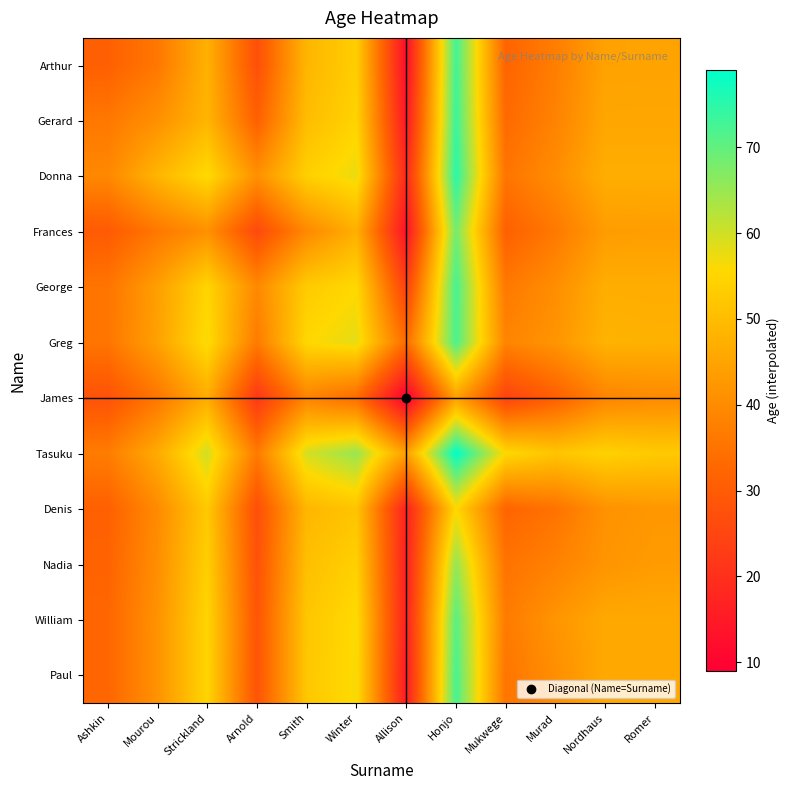

Reading left to right, what are all the values shown in this chart?

Arthur: Ashkin=31.0	Mourou=36.0	Strickland=47.7	Arnold=27.2	Smith=48.6	Winter=53.5	Allison=12.1	Honjo=73.0	Mukwege=31.9	Murad=37.3	Nordhaus=44.6	Romer=44.8
Gerard: Ashkin=36.0	Mourou=41.0	Strickland=48.5	Arnold=31.0	Smith=50.0	Winter=54.6	Allison=14.3	Honjo=73.6	Mukwege=33.1	Murad=38.3	Nordhaus=45.5	Romer=45.5
Donna: Ashkin=39.3	Mourou=48.5	Strickland=56.0	Arnold=41.0	Smith=54.0	Winter=57.5	Allison=18.4	Honjo=75.2	Mukwege=35.4	Murad=40.2	Nordhaus=47.1	Romer=47.0
Frances: Ashkin=29.8	Mourou=36.0	Strickland=41.0	Arnold=26.0	Smith=39.5	Winter=47.3	Allison=13.2	Honjo=68.4	Mukwege=31.0	Murad=36.3	Nordhaus=43.5	Romer=43.8
George: Ashkin=35.4	Mourou=44.0	Strickland=55.0	Arnold=39.5	Smith=53.0	Winter=55.5	Allison=23.7	Honjo=72.5	Mukwege=36.2	Murad=40.5	Nordhaus=47.0	Romer=46.9
Greg: Ashkin=35.5	Mourou=44.4	Strickland=56.5	Arnold=36.7	Smith=55.5	Winter=58.0	Allison=33.5	Honjo=72.0	Mukwege=38.5	Murad=42.0	Nordhaus=48.0	Romer=47.7
James: Ashkin=27.9	Mourou=35.7	Strickland=46.6	Arnold=21.8	Smith=38.3	Winter=33.5	Allison=9.0	Honjo=44.0	Mukwege=24.3	Murad=30.8	Nordhaus=38.6	Romer=39.8
Tasuku: Ashkin=37.0	Mourou=46.4	Strickland=59.8	Arnold=36.6	Smith=59.5	Winter=65.0	Allison=44.0	Honjo=79.0	Mukwege=55.5	Murad=51.7	Nordhaus=54.2	Romer=52.6
Denis: Ashkin=31.1	Mourou=39.9	Strickland=52.6	Arnold=27.0	Smith=48.8	Winter=51.5	Allison=16.7	Honjo=55.5	Mukwege=32.0	Murad=35.0	Nordhaus=41.3	Romer=42.5
Nadia: Ashkin=31.7	Mourou=40.7	Strickland=53.8	Arnold=27.7	Smith=50.5	Winter=54.0	Allison=16.2	Honjo=65.3	Mukwege=35.0	Murad=38.0	Nordhaus=42.0	Romer=43.3
William: Ashkin=32.4	Mourou=41.5	Strickland=54.9	Arnold=28.5	Smith=52.0	Winter=56.0	Allison=16.4	Honjo=70.8	Mukwege=36.7	Murad=42.0	Nordhaus=46.0	Romer=46.0
Paul: Ashkin=32.2	Mourou=41.5	Strickland=55.0	Arnold=28.2	Smith=52.1	Winter=56.3	Allison=15.2	Honjo=72.4	Mukwege=35.5	Murad=40.7	Nordhaus=46.0	Romer=46.0